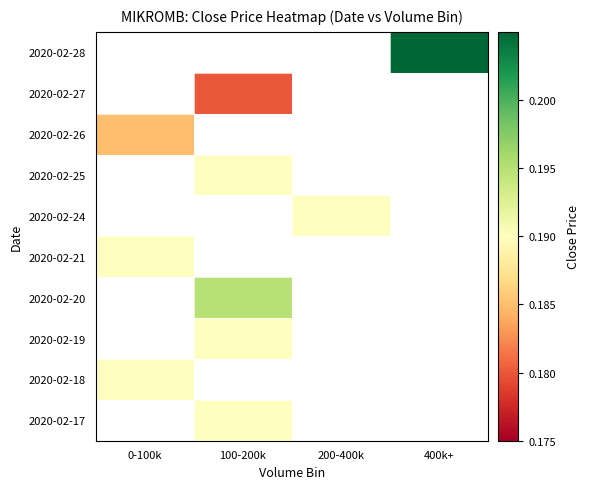

Between 200-400k and 100-200k, which is larger?

100-200k